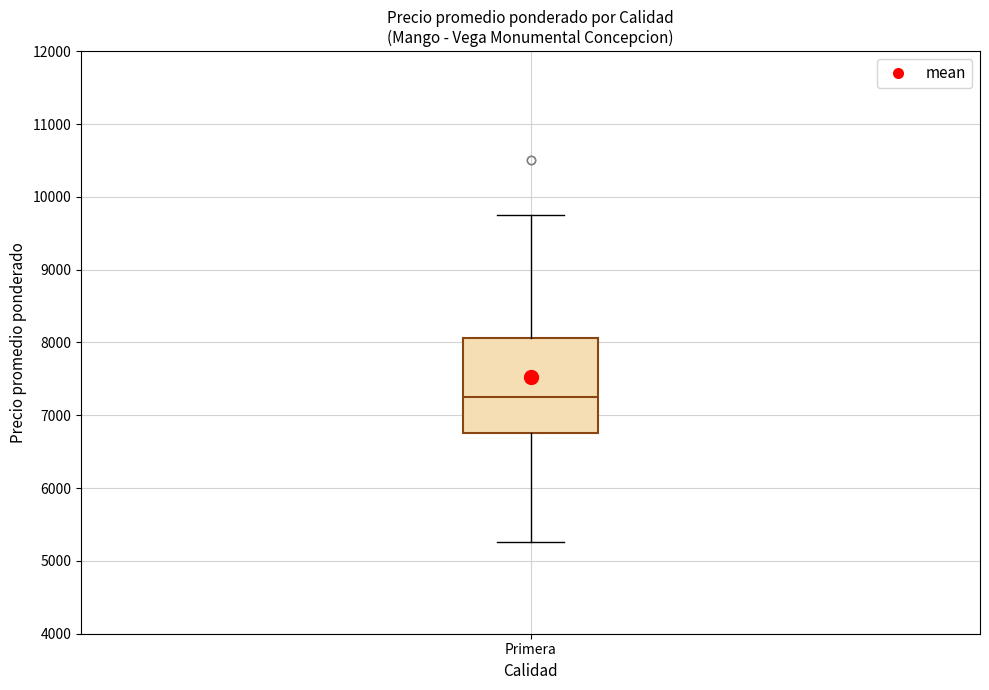

Where does the upper whisker of the box for Primera end on the y-axis? The values are not printed on the chart, so give them approximately, as read against the axis.

9800